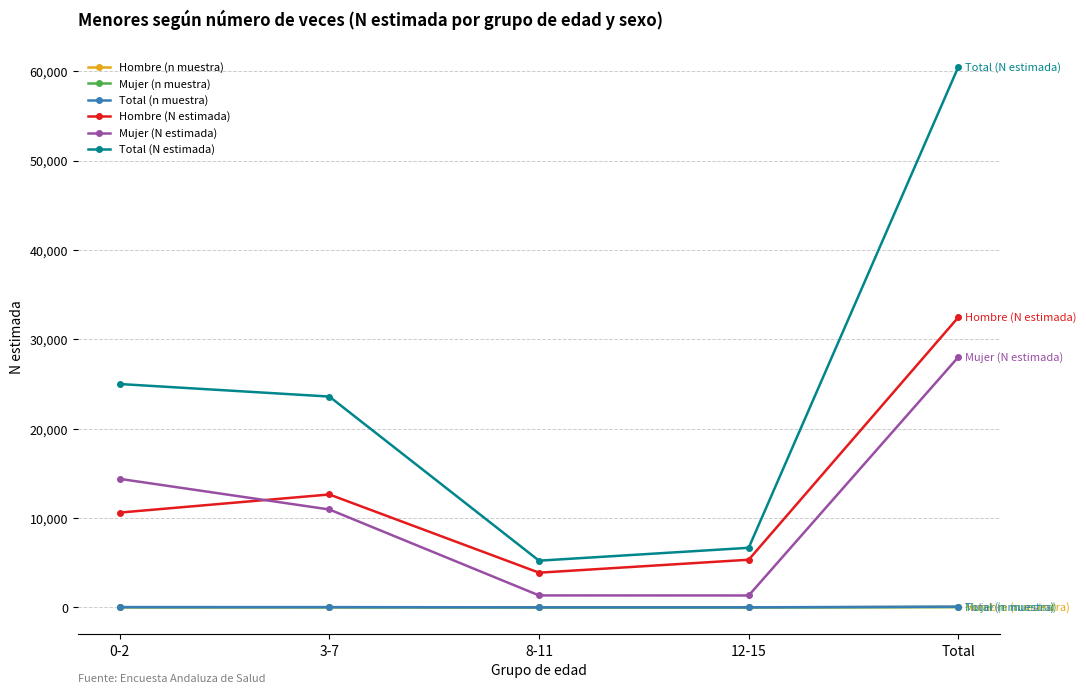

The value of Total (N estimada) at 8-11 is 7723. True or false?

False